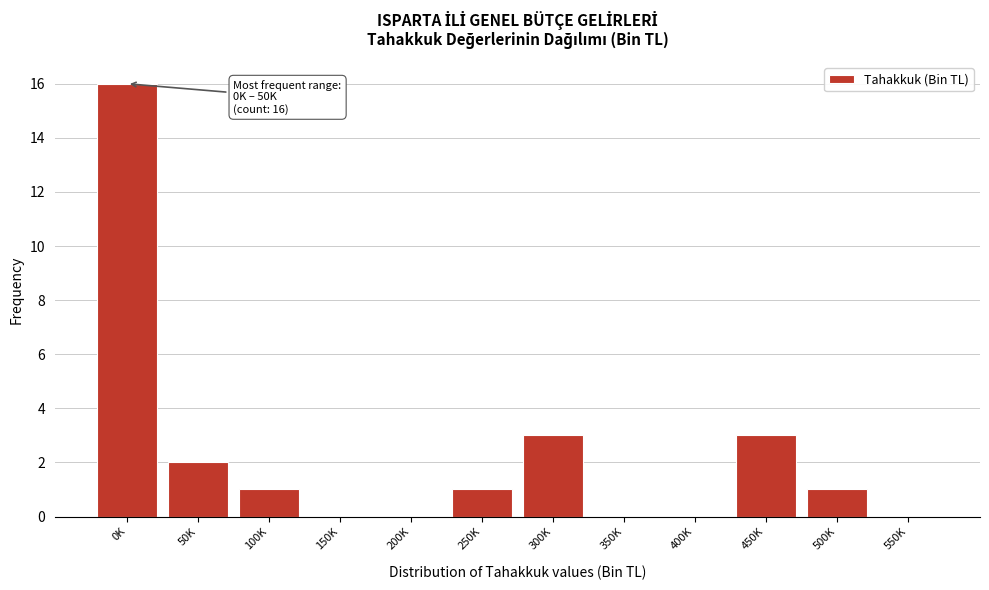

Reading left to right, extract all data points from this chart.

0K=16	50K=2	100K=1	150K=0	200K=0	250K=1	300K=3	350K=0	400K=0	450K=3	500K=1	550K=0